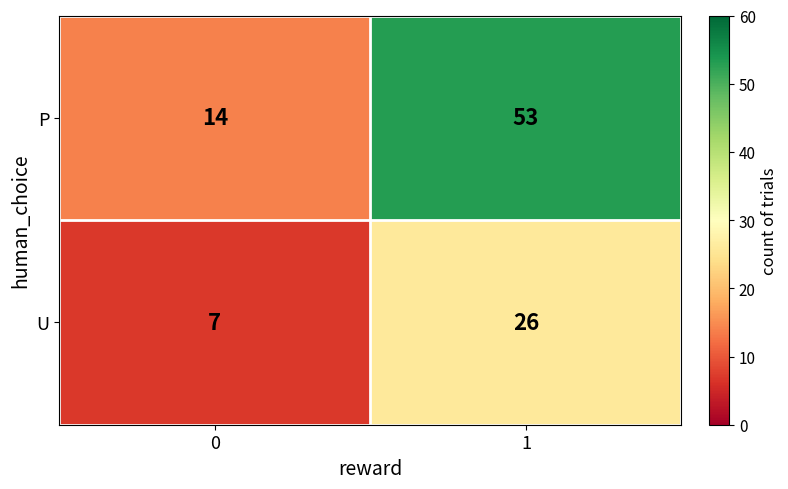

Which series has the largest total across all categories?

P